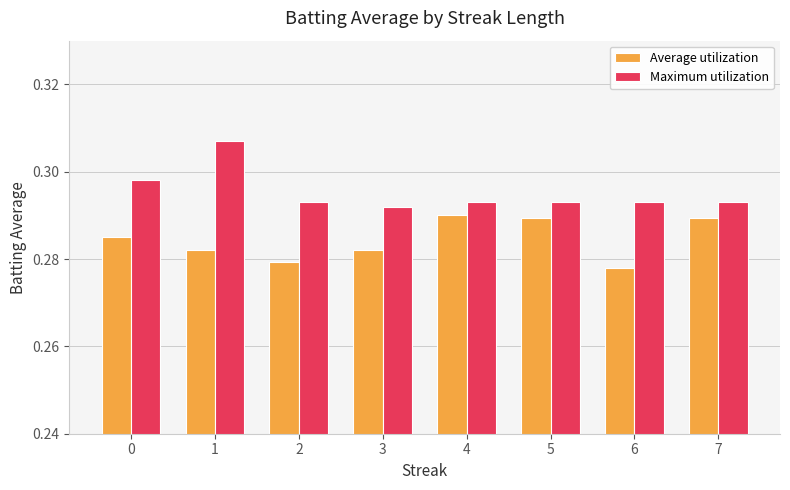

Which series changed the most between 2 and 7?

Average utilization